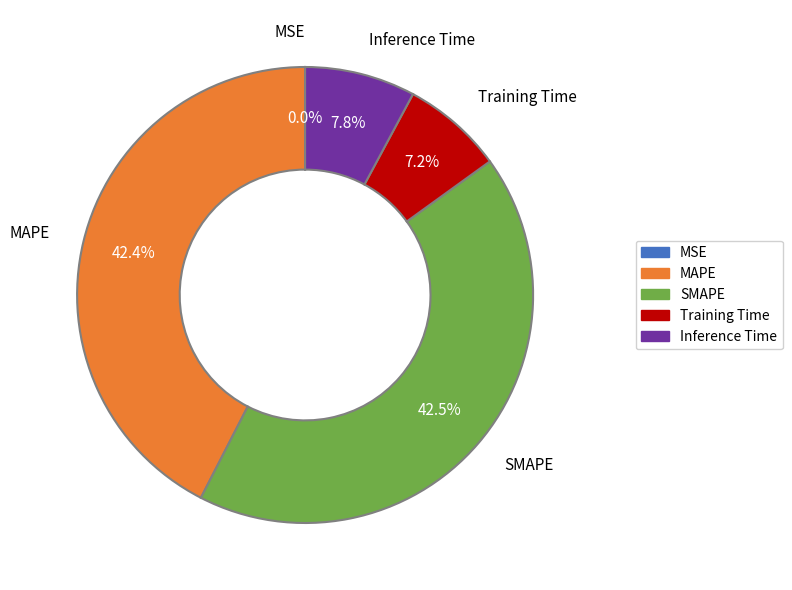

Is the sum of Training Time and Inference Time greater than half?

No